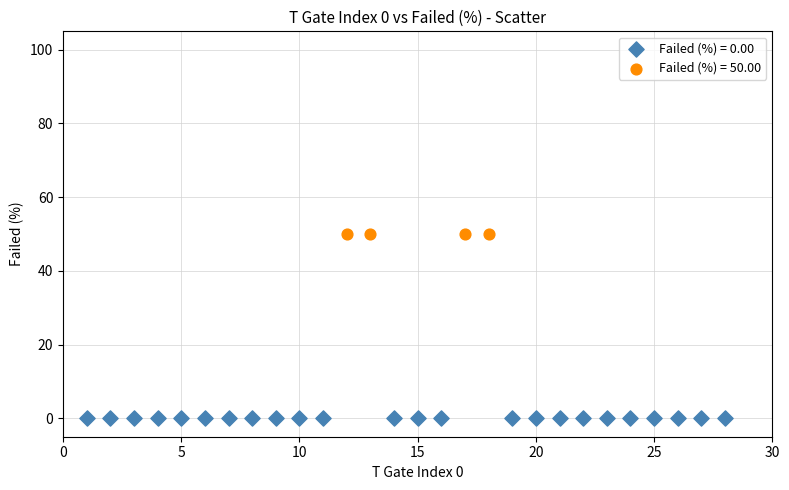

Which series reaches the minimum Y coordinate?

Failed (%) = 0.00